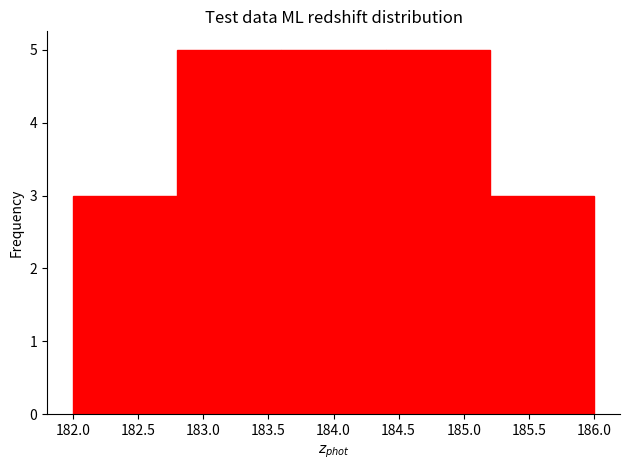

What is the height of the bar covering 184.4 to 185.2 on the x-axis? The values are not printed on the chart, so give them approximately, as read against the axis.

5